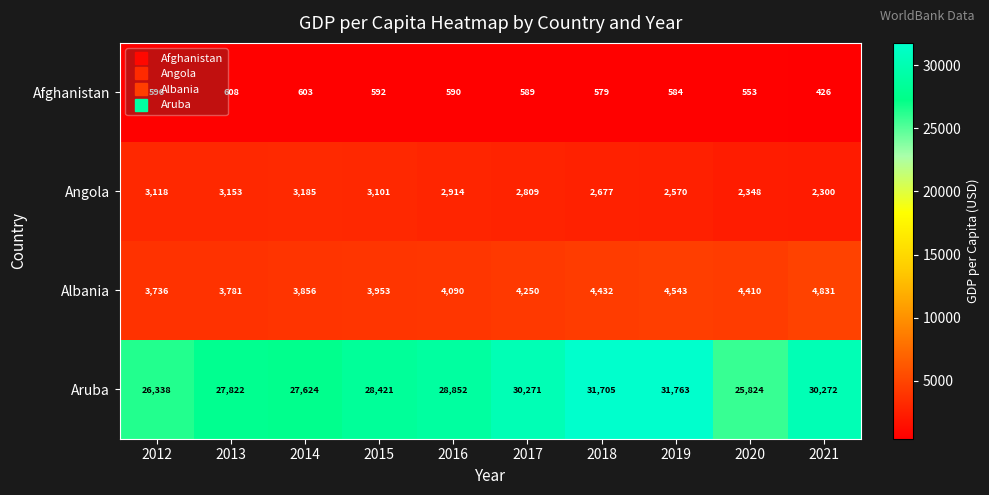

True or false: Afghanistan has a value of 355 at 2018.

False